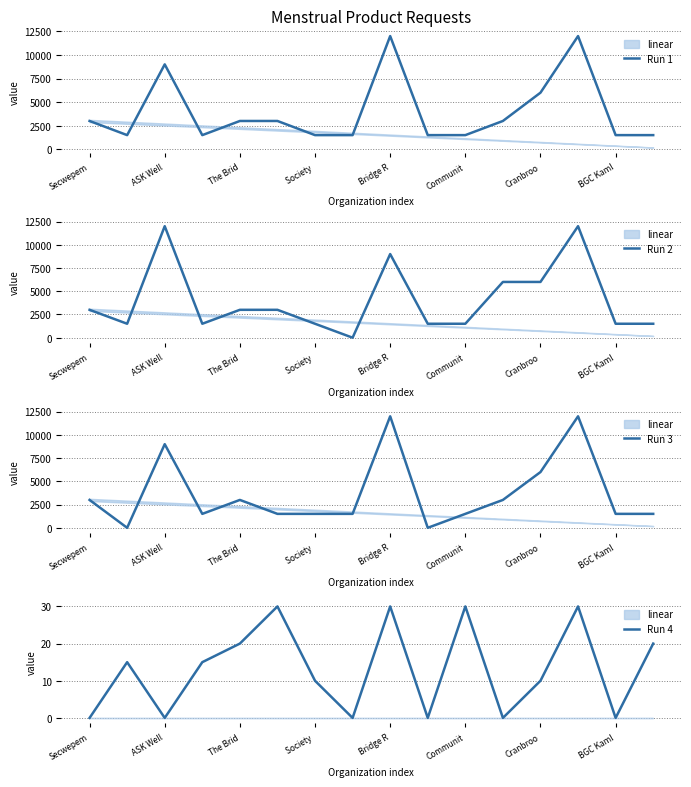

True or false: Run 1 has a value of 5225 at Secwepem.

False